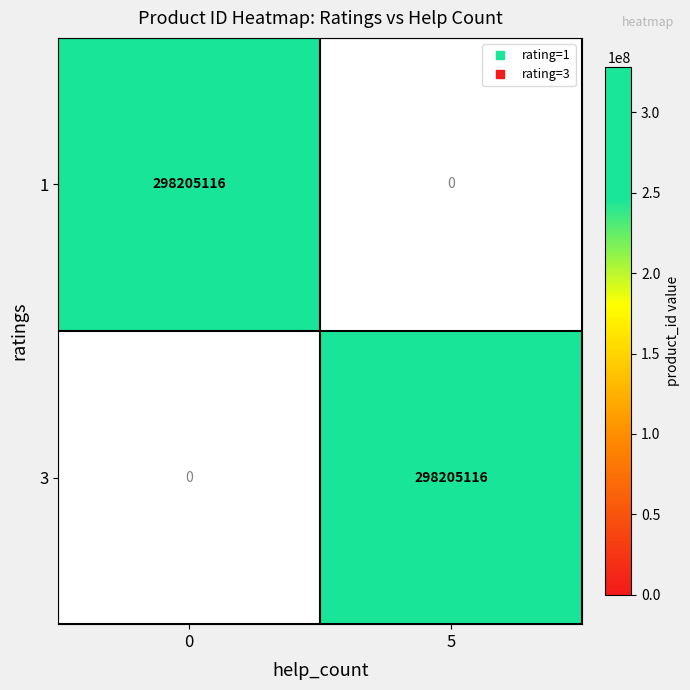

What is the difference between the 1 values at 0 and 1?

298205116